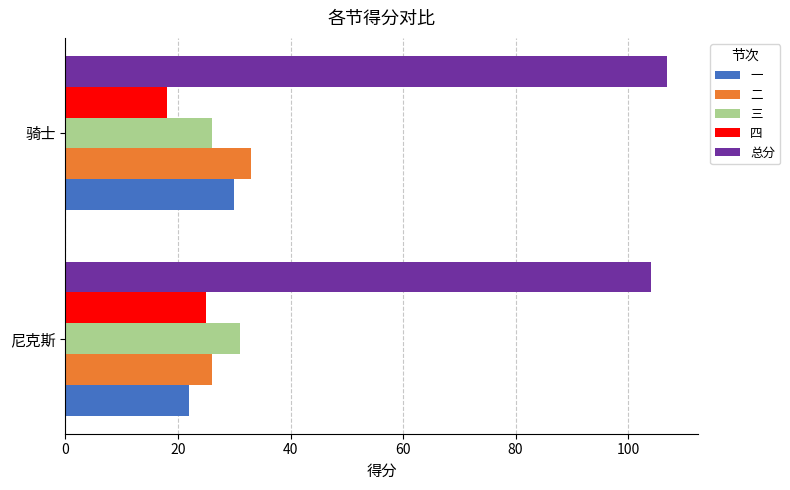

Is it true that 三 equals 41 at 尼克斯?

False